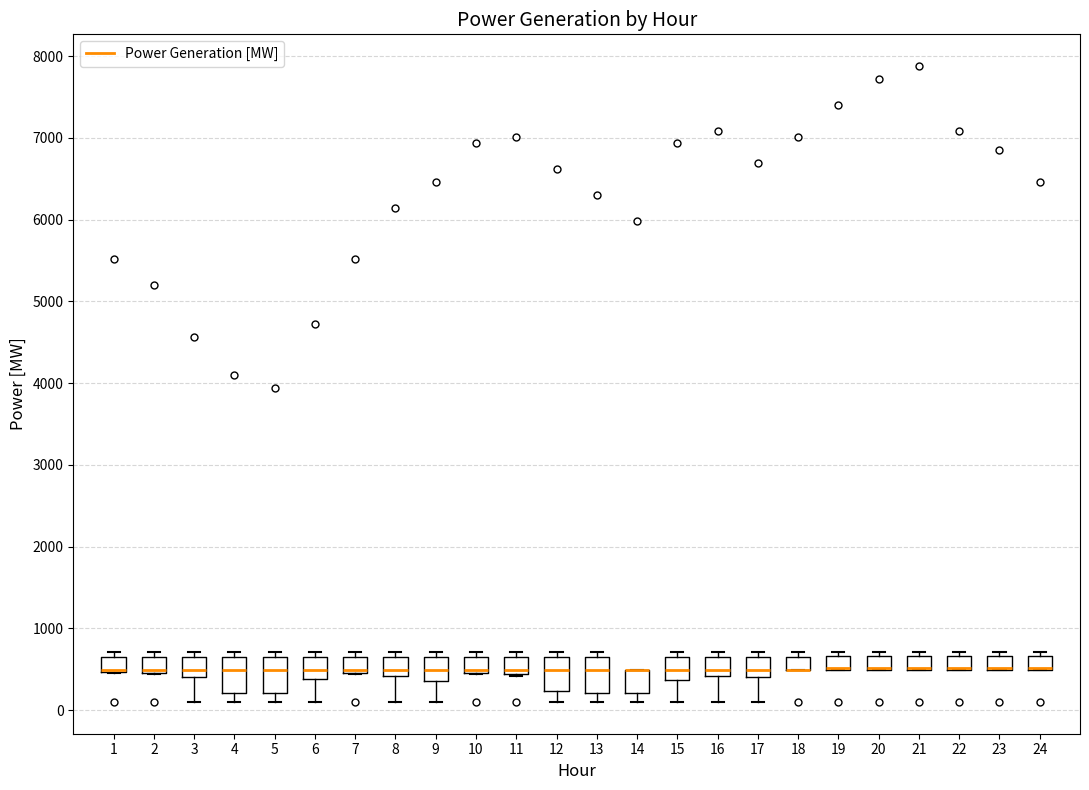

Reading left to right, transcribe this box plot: for each box, give where its median line is, the range the box spans, and where its two whiskers end, as read against the y-axis. The values are not printed on the chart, so give them approximately, as read against the axis.

1: median 500 (drawn on the box's lower edge), box 500 to 700, whiskers 500 to 700 (just above the box's upper edge)
2: median 500 (just above the box's lower edge), box 500 to 700, whiskers 400 to 700 (just above the box's upper edge)
3: median 500, box 400 to 700, whiskers 100 to 700 (just above the box's upper edge)
4: median 500, box 200 to 700, whiskers 100 to 700 (just above the box's upper edge)
5: median 500, box 200 to 700, whiskers 100 to 700 (just above the box's upper edge)
6: median 500, box 400 to 700, whiskers 100 to 700 (just above the box's upper edge)
7: median 500, box 400 to 700, whiskers 400 to 700 (just above the box's upper edge)
8: median 500, box 400 to 700, whiskers 100 to 700 (just above the box's upper edge)
9: median 500, box 400 to 700, whiskers 100 to 700 (just above the box's upper edge)
10: median 500 (drawn on the box's lower edge), box 500 to 700, whiskers 400 to 700 (just above the box's upper edge)
11: median 500, box 400 to 700, whiskers 400 to 700 (just above the box's upper edge)
12: median 500, box 200 to 700, whiskers 100 to 700 (just above the box's upper edge)
13: median 500, box 200 to 700, whiskers 100 to 700 (just above the box's upper edge)
14: median 500 (drawn on the box's upper edge), box 200 to 500, whiskers 100 to 500
15: median 500, box 400 to 700, whiskers 100 to 700 (just above the box's upper edge)
16: median 500, box 400 to 700, whiskers 100 to 700 (just above the box's upper edge)
17: median 500, box 400 to 700, whiskers 100 to 700 (just above the box's upper edge)
18: median 500 (drawn on the box's lower edge), box 500 to 700, whiskers 500 to 700 (just above the box's upper edge)
19: median 500 (drawn on the box's lower edge), box 500 to 700, whiskers 500 to 700 (just above the box's upper edge)
20: median 500 (drawn on the box's lower edge), box 500 to 700, whiskers 500 to 700 (just above the box's upper edge)
21: median 500 (drawn on the box's lower edge), box 500 to 700, whiskers 500 to 700 (just above the box's upper edge)
22: median 500 (drawn on the box's lower edge), box 500 to 700, whiskers 500 to 700 (just above the box's upper edge)
23: median 500 (drawn on the box's lower edge), box 500 to 700, whiskers 500 to 700 (just above the box's upper edge)
24: median 500 (drawn on the box's lower edge), box 500 to 700, whiskers 500 to 700 (just above the box's upper edge)